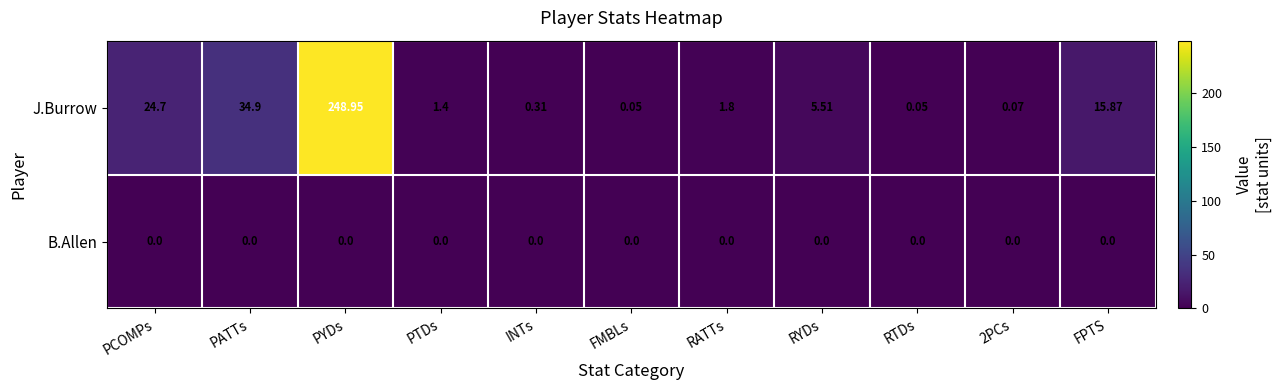

Between PYDs and RYDs, which series saw the biggest shift?

J.Burrow